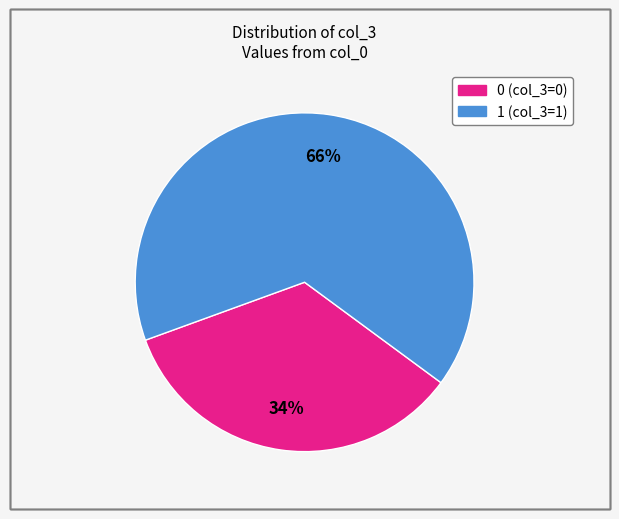

The 1 slice represents 66% of the pie. True or false?

True